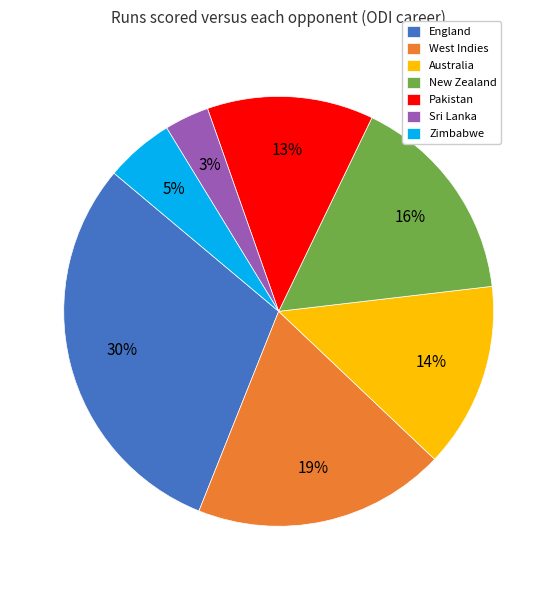

What is the largest slice in the pie chart?

England